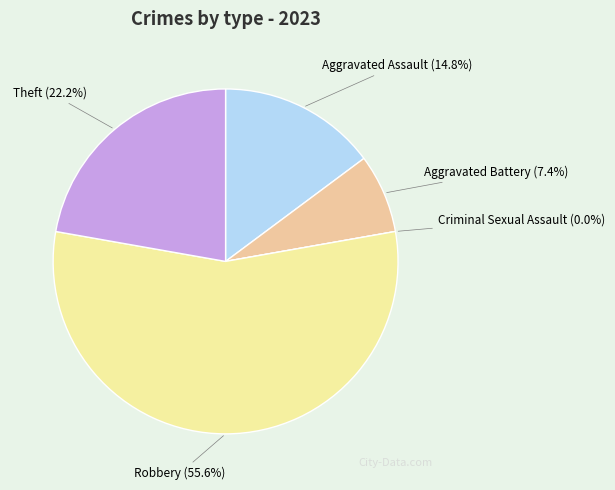

Between Robbery and Aggravated Battery, which is larger?

Robbery